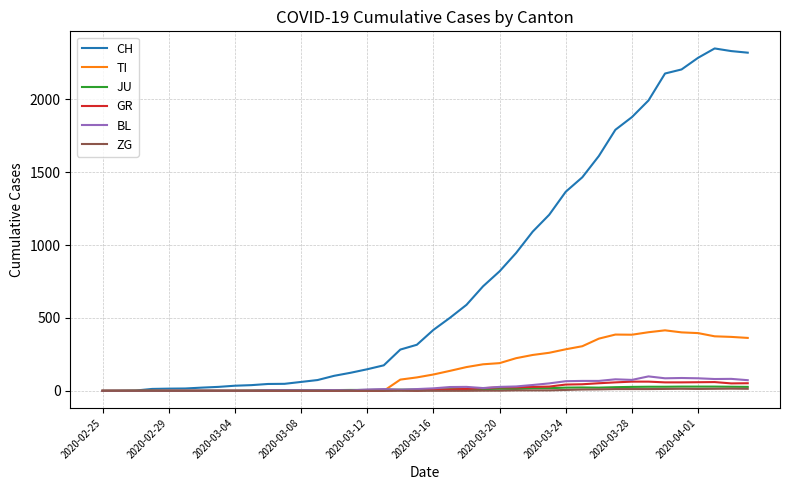

Which series has the largest total across all categories?

CH